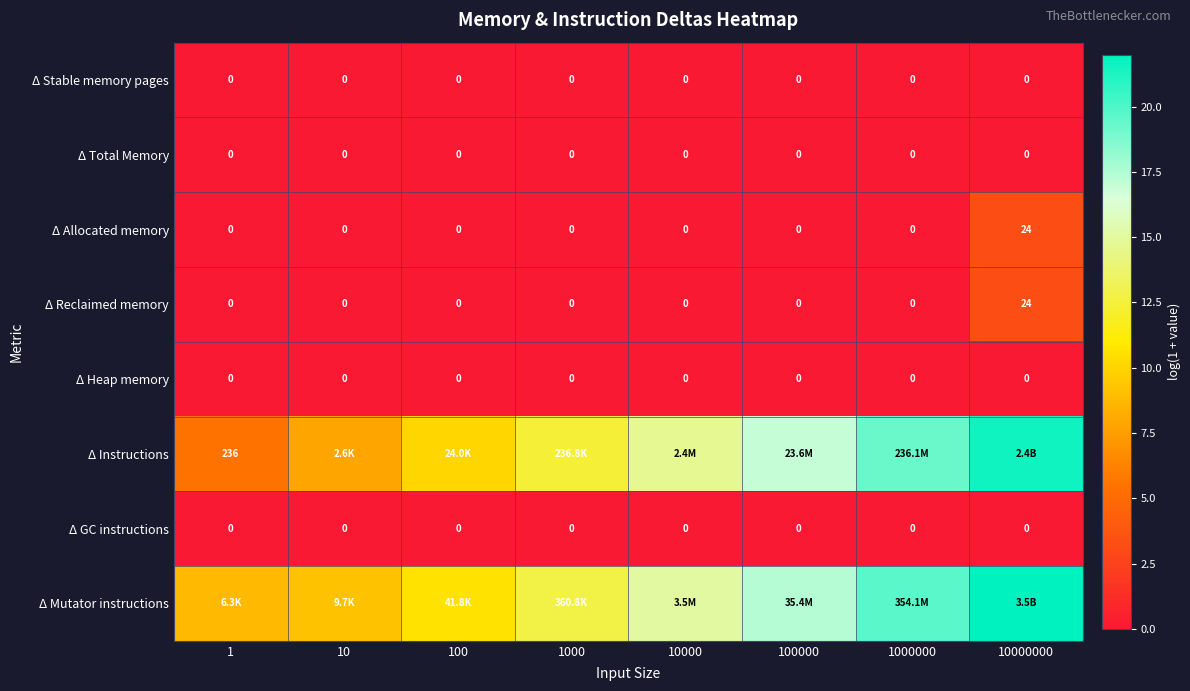

At which label is Δ GC instructions closest to 0?

1